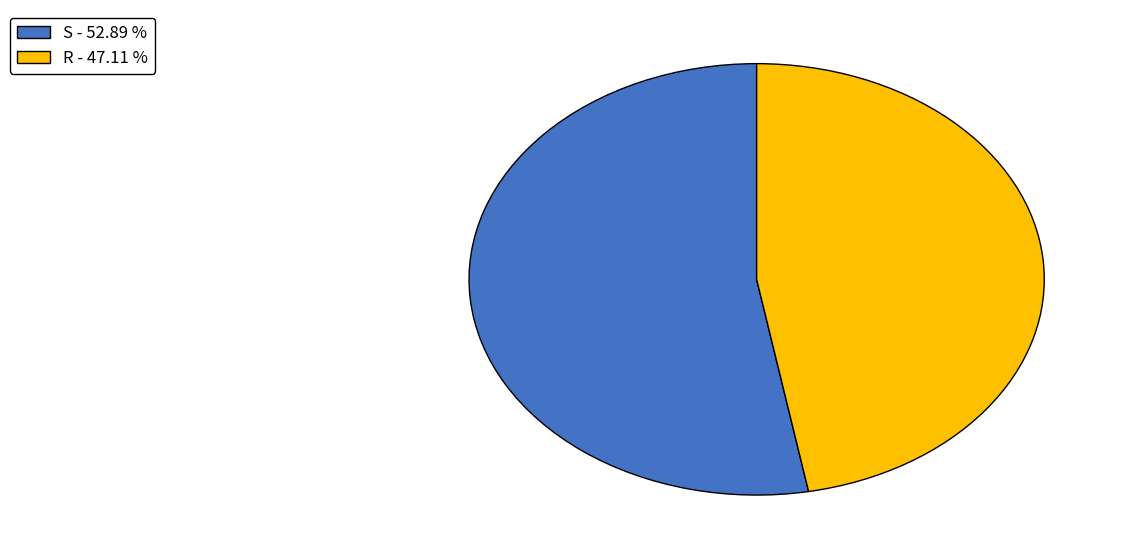

Which category has the smallest portion of the pie?

R